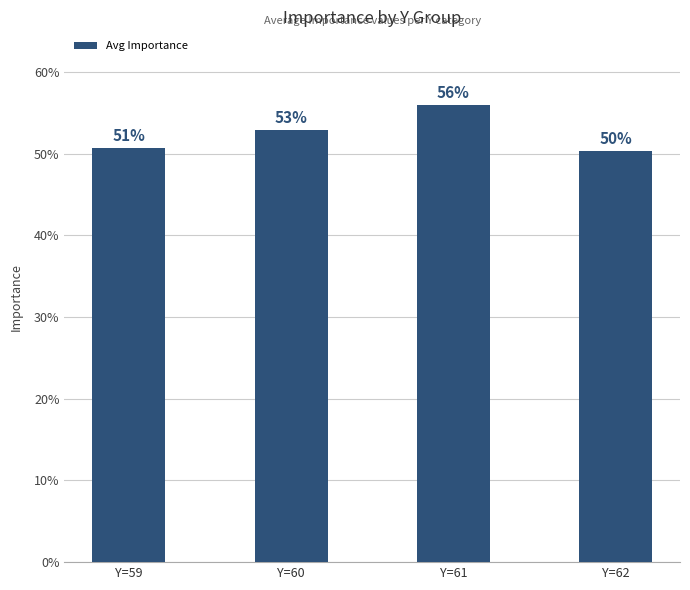

At which label is the value closest to 0?

Y=62